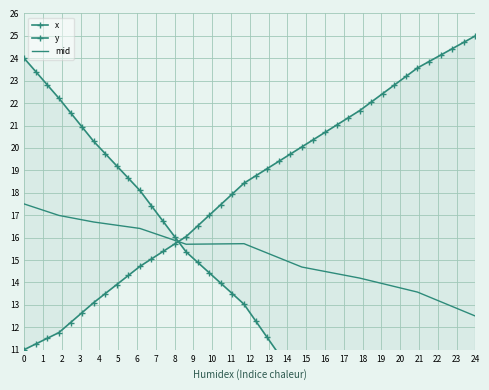

What is the value of the mid point at the 20th from the left?

15.7